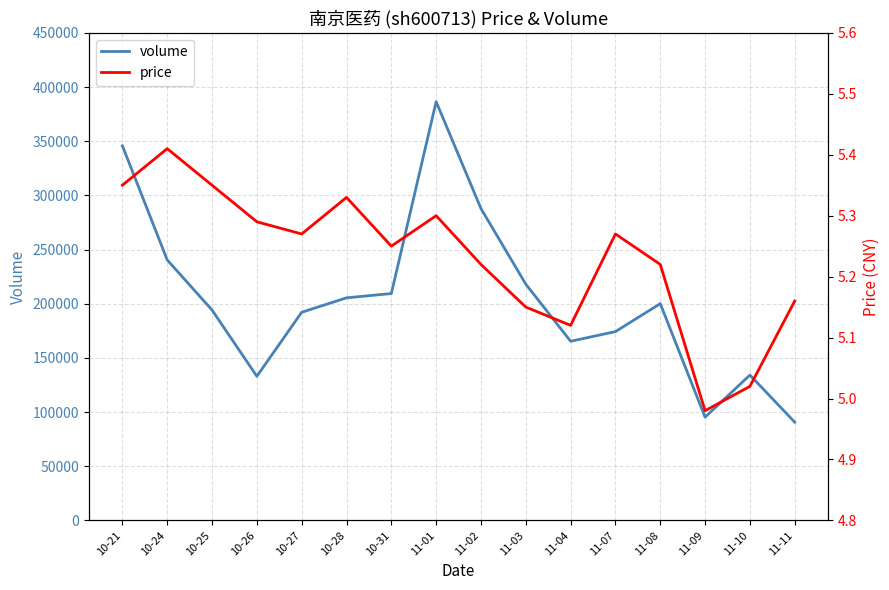

What position from the right is 10-26?

13